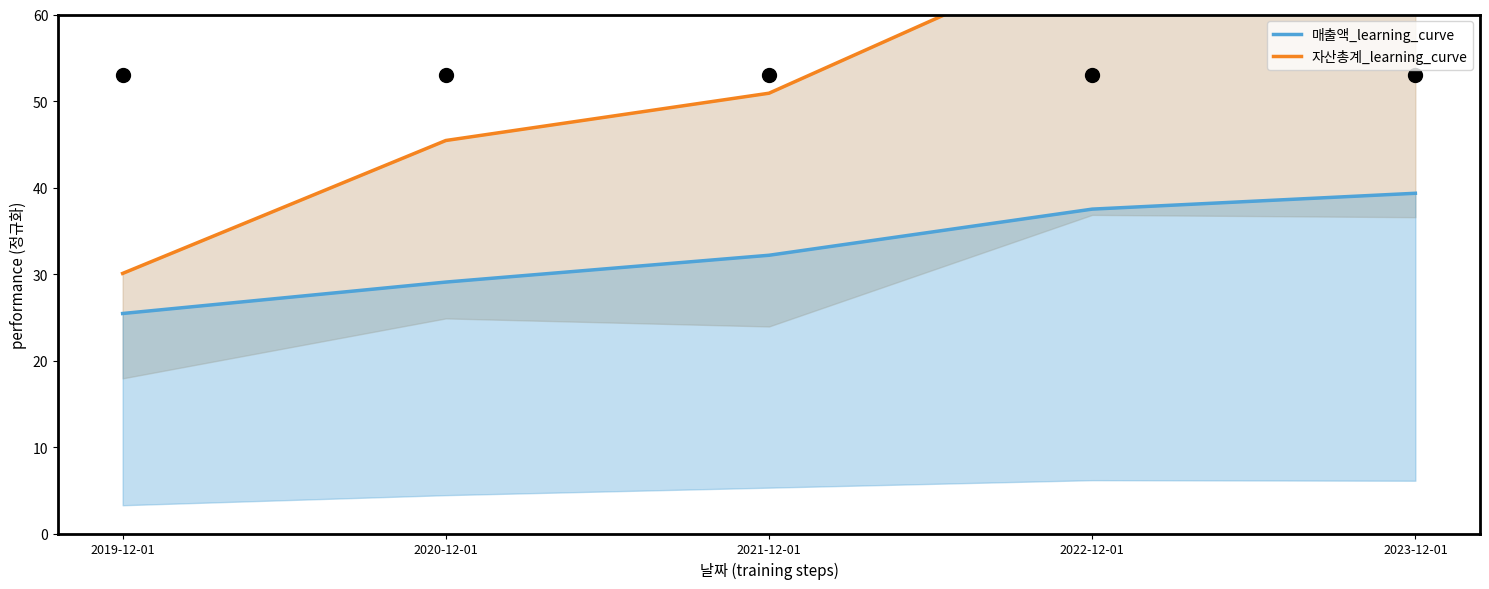

True or false: 매출액_learning_curve has more than 2 points higher than both neighbors.

False